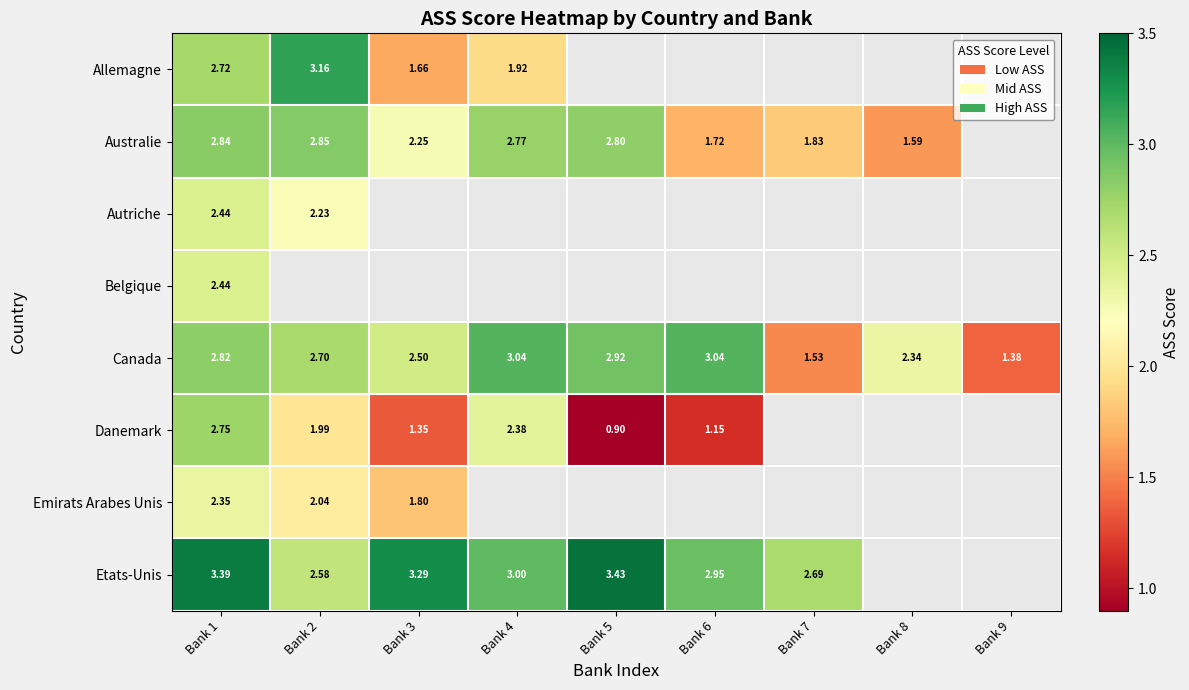

Is the value of Canada at Bank 7 greater than the value of Emirats Arabes Unis at Bank 3?

No